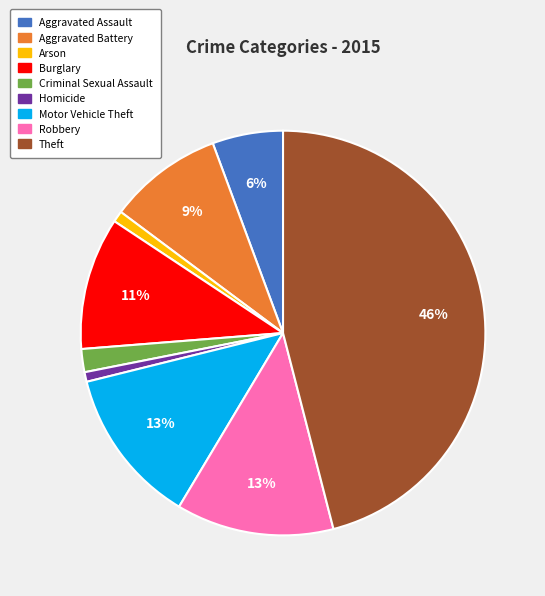

To the nearest percent, what is the average slice percentage?

11%